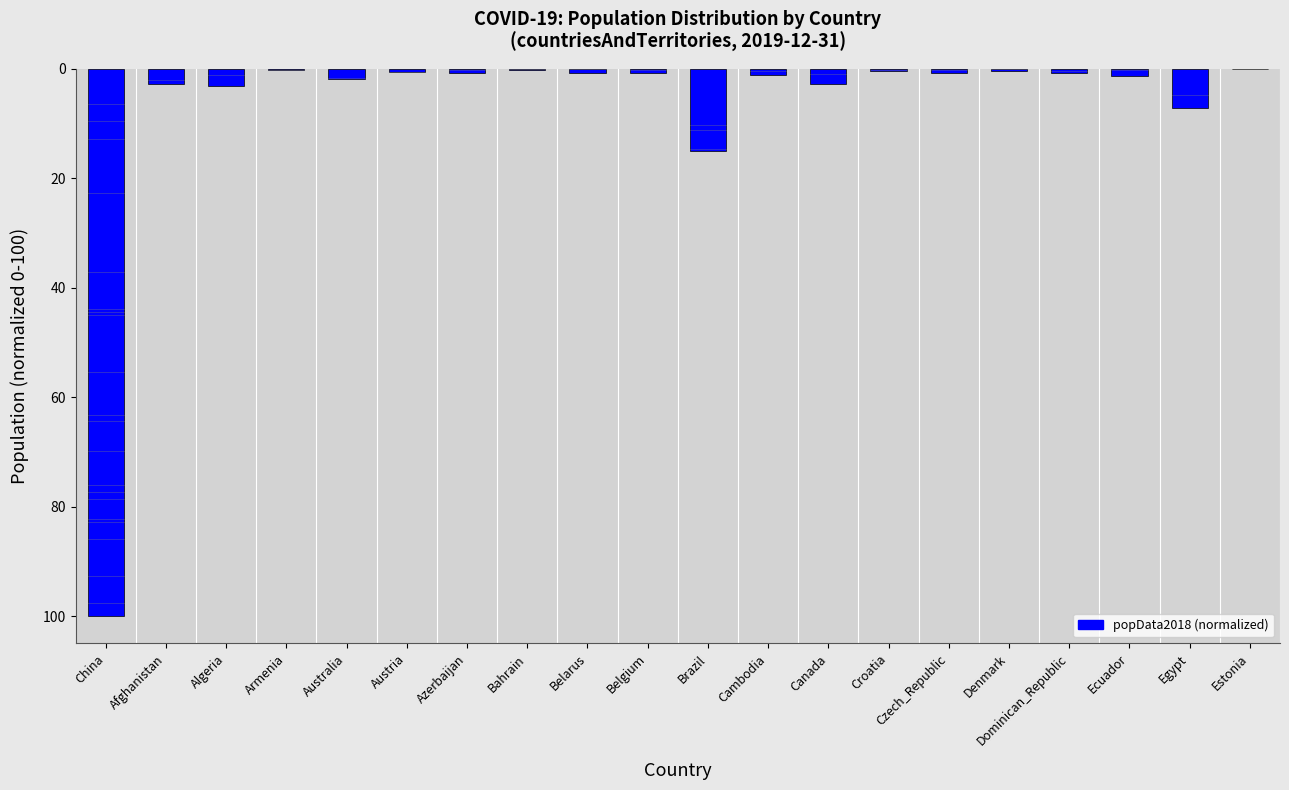

What is the change in value from China to Afghanistan?

-97.3